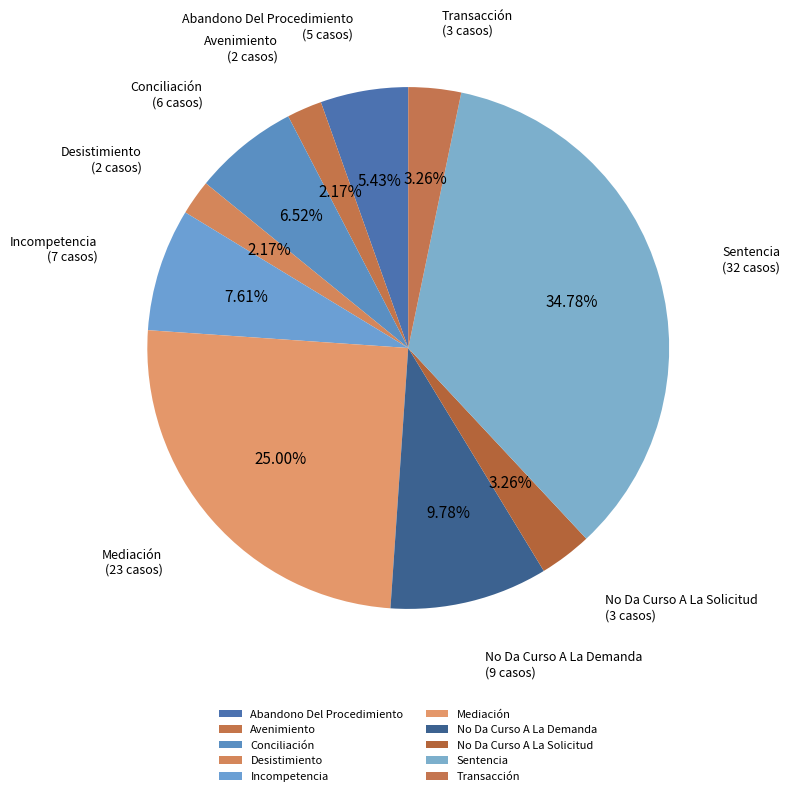

Does No Da Curso A La Demanda represent more than half of the total?

No